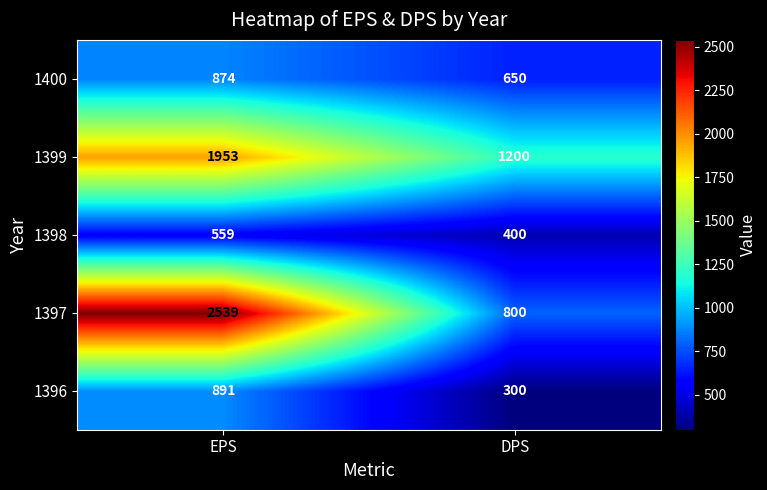

The 1397 series shows 2539 at EPS. True or false?

True